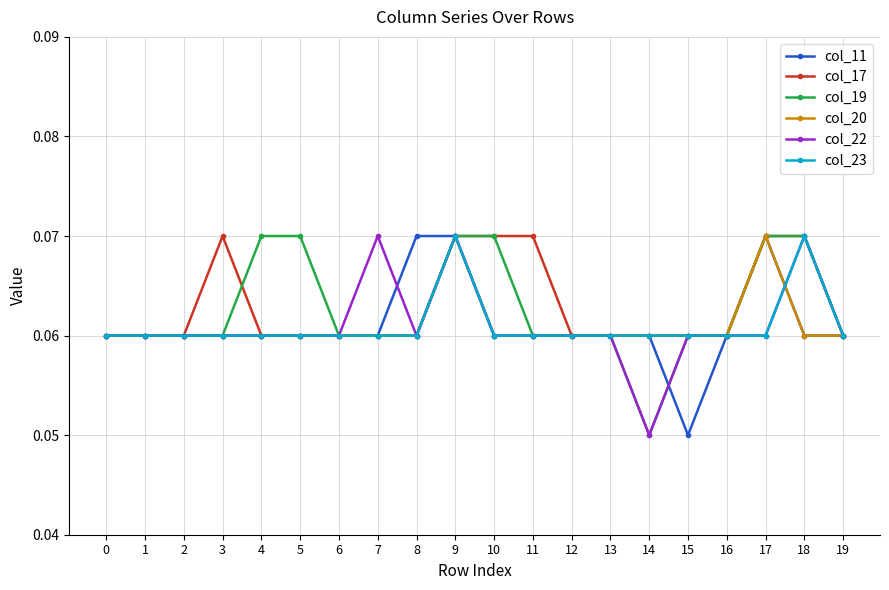

True or false: col_22 has a value of 0.0 at 6.

False